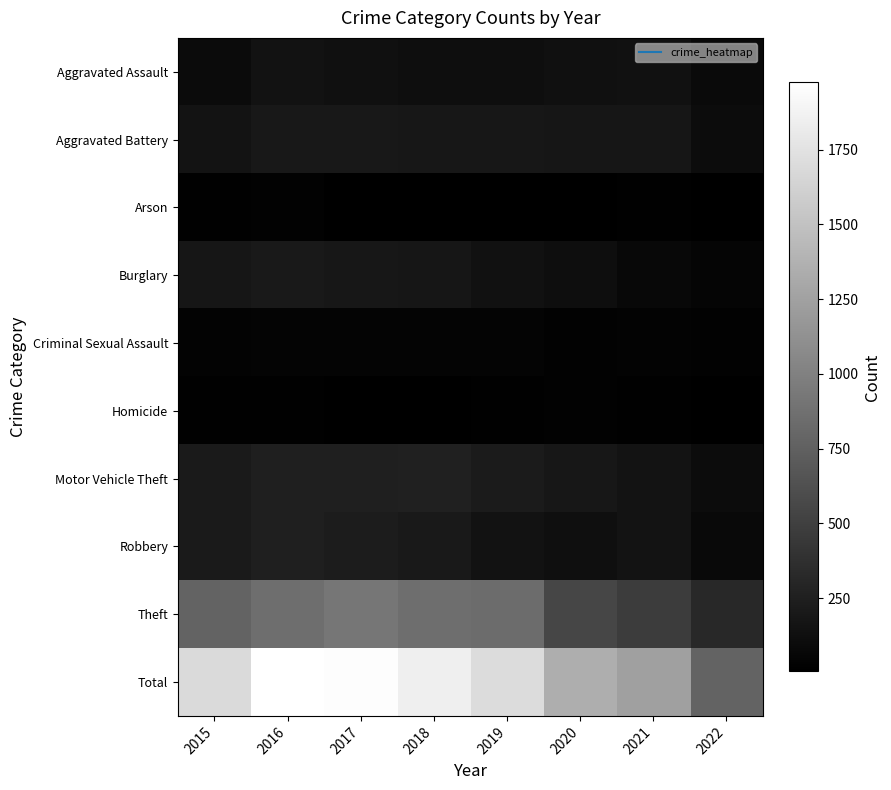

Which series has the widest spread of values?

Total